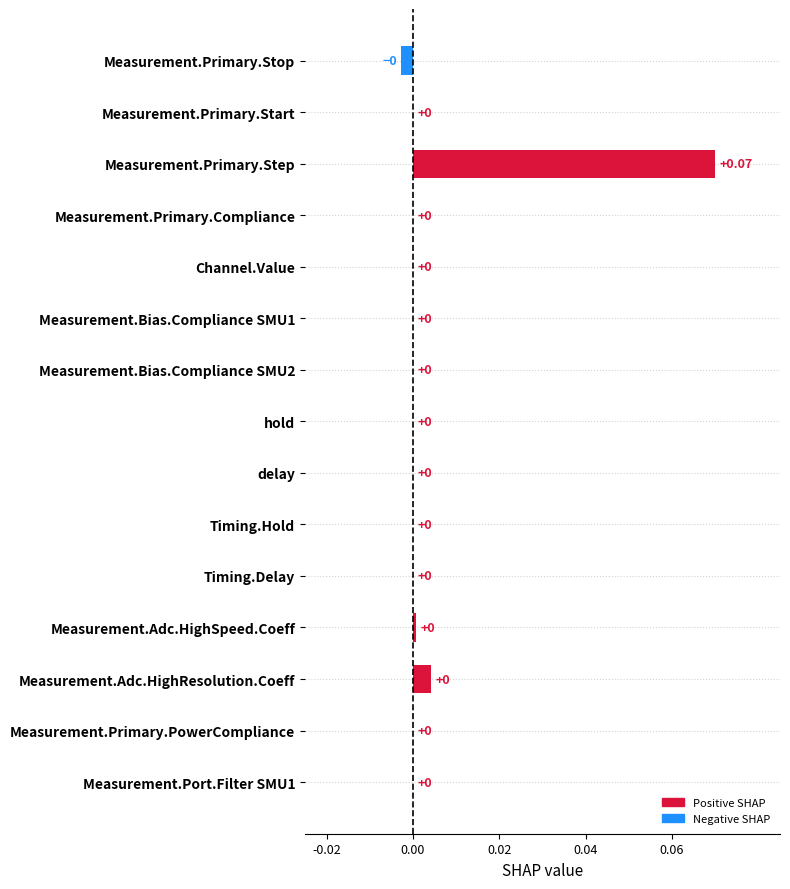

Which label corresponds to the largest value in the chart?

Measurement.Primary.Step